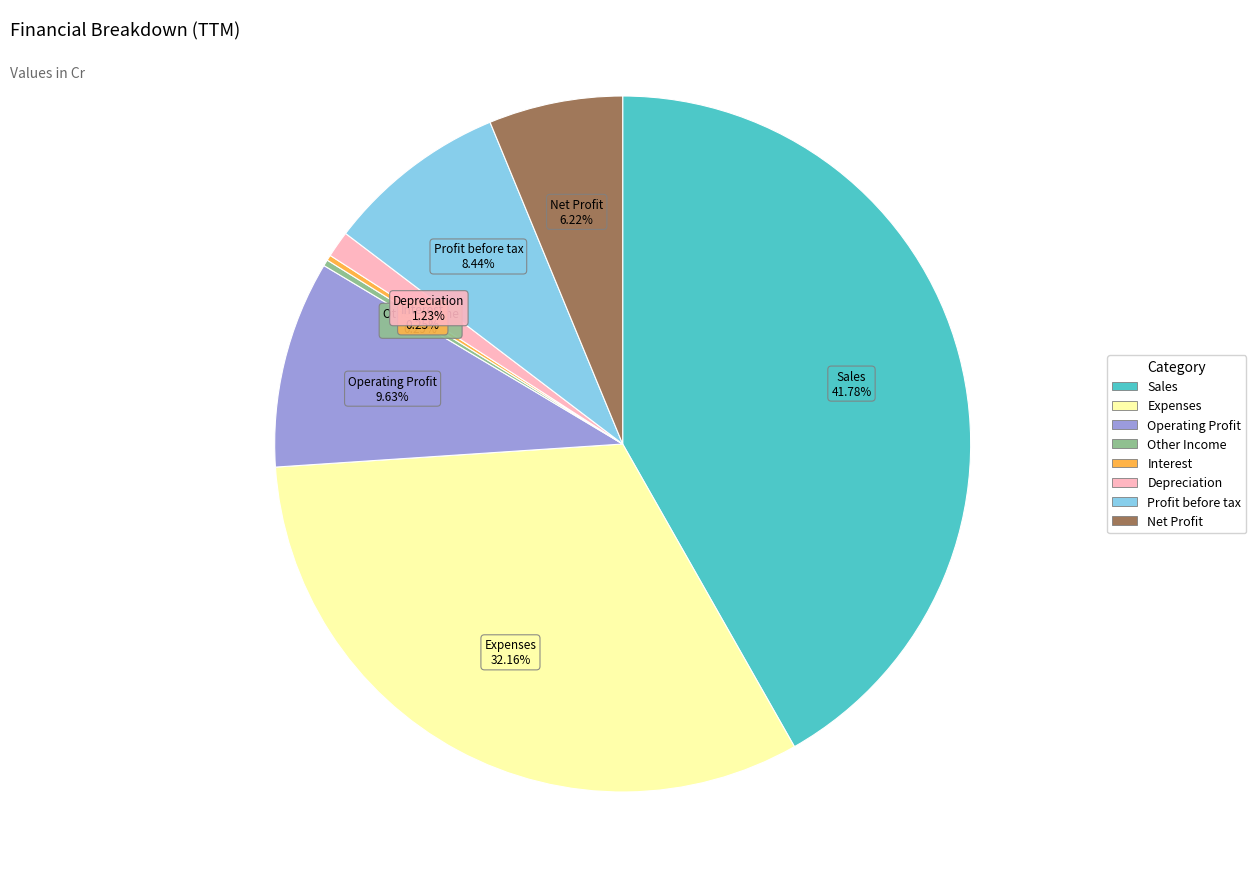

What is the ratio of the value at Operating Profit to the value at Other Income?

33.1